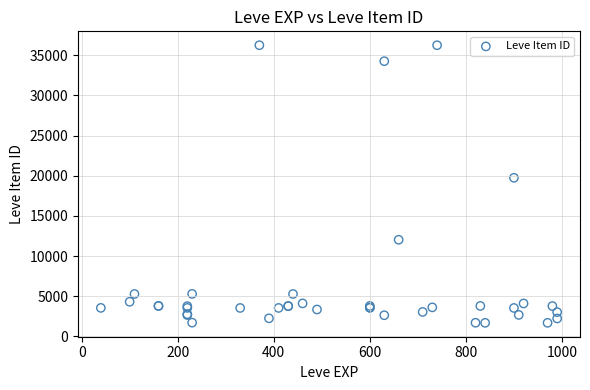

What Y value in the scatter plot is closest to 18967?

19744